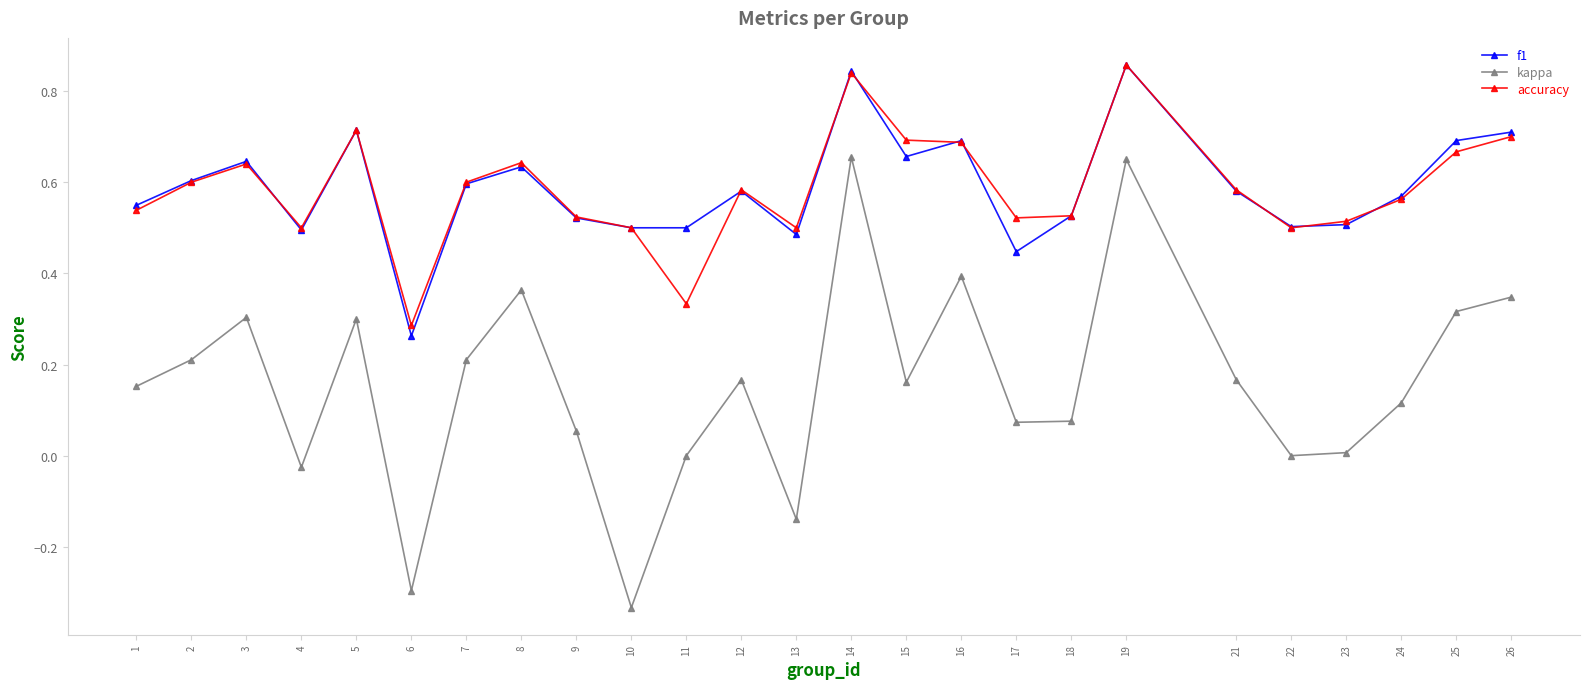

What is the sum of all accuracy values?

14.6